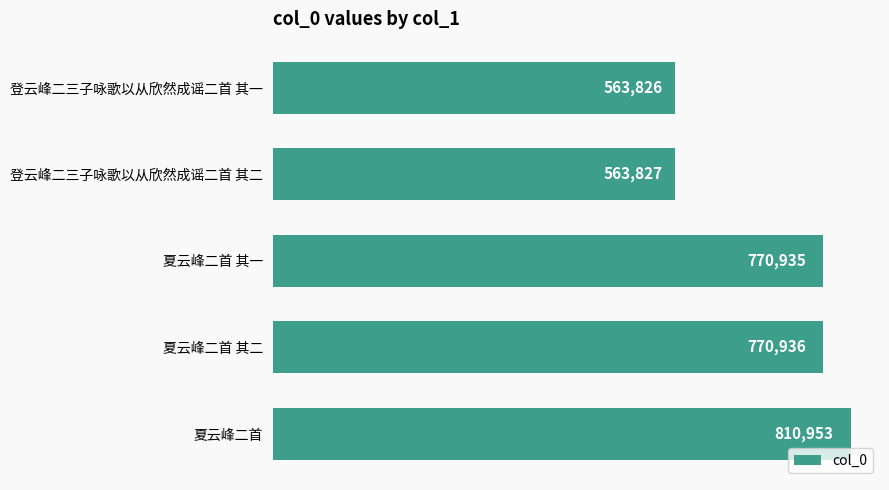

Reading bottom to top, transcribe all the data shown in this chart.

810953	770936	770935	563827	563826